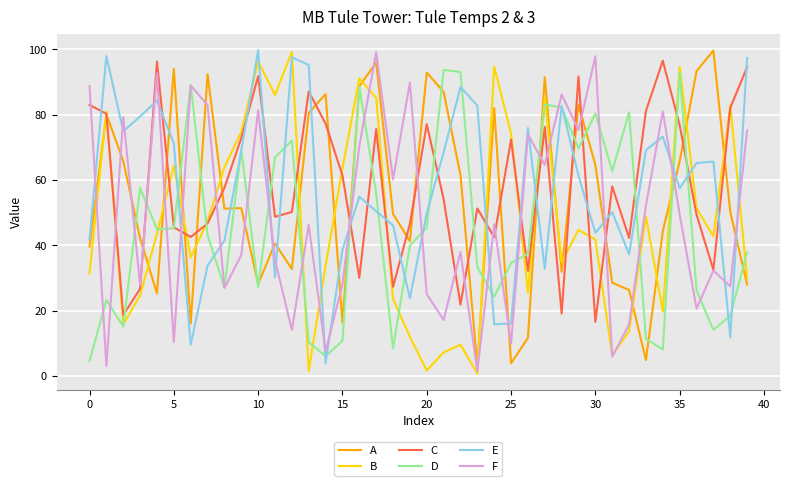

What is the highest value of the B series?

99.2